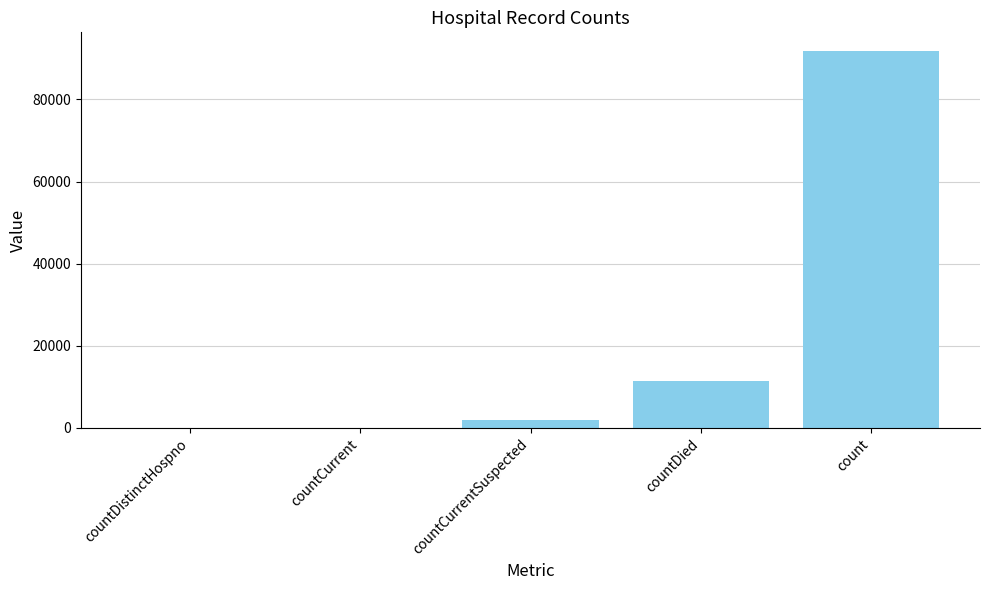

How many categories are shown in the chart?

5